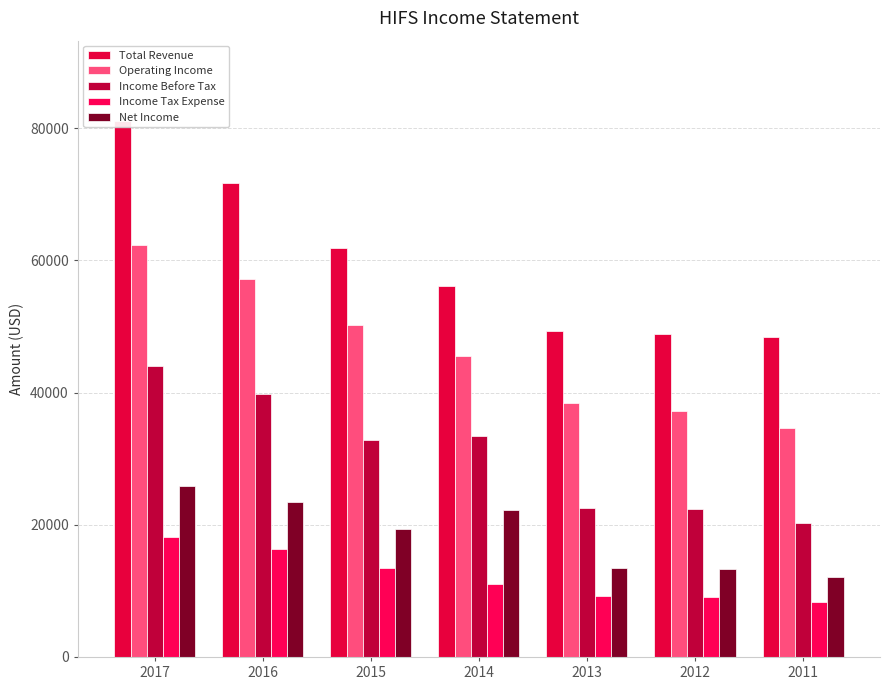

Reading left to right, list all the values displayed in this chart.

Total Revenue: 81100	71800	61900	56200	49300	48800	48400
Operating Income: 62300	57200	50300	45600	38500	37200	34700
Income Before Tax: 44100	39800	32800	33400	22600	22400	20300
Income Tax Expense: 18200	16300	13400	11100	9200	9100	8300
Net Income: 25800	23400	19300	22300	13400	13300	12100